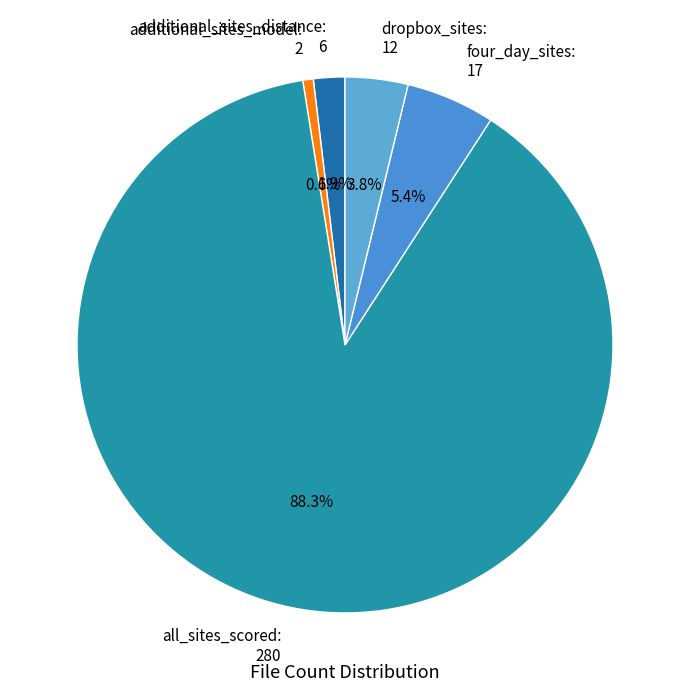

Is it true that four_day_sites is 11% of the pie?

False